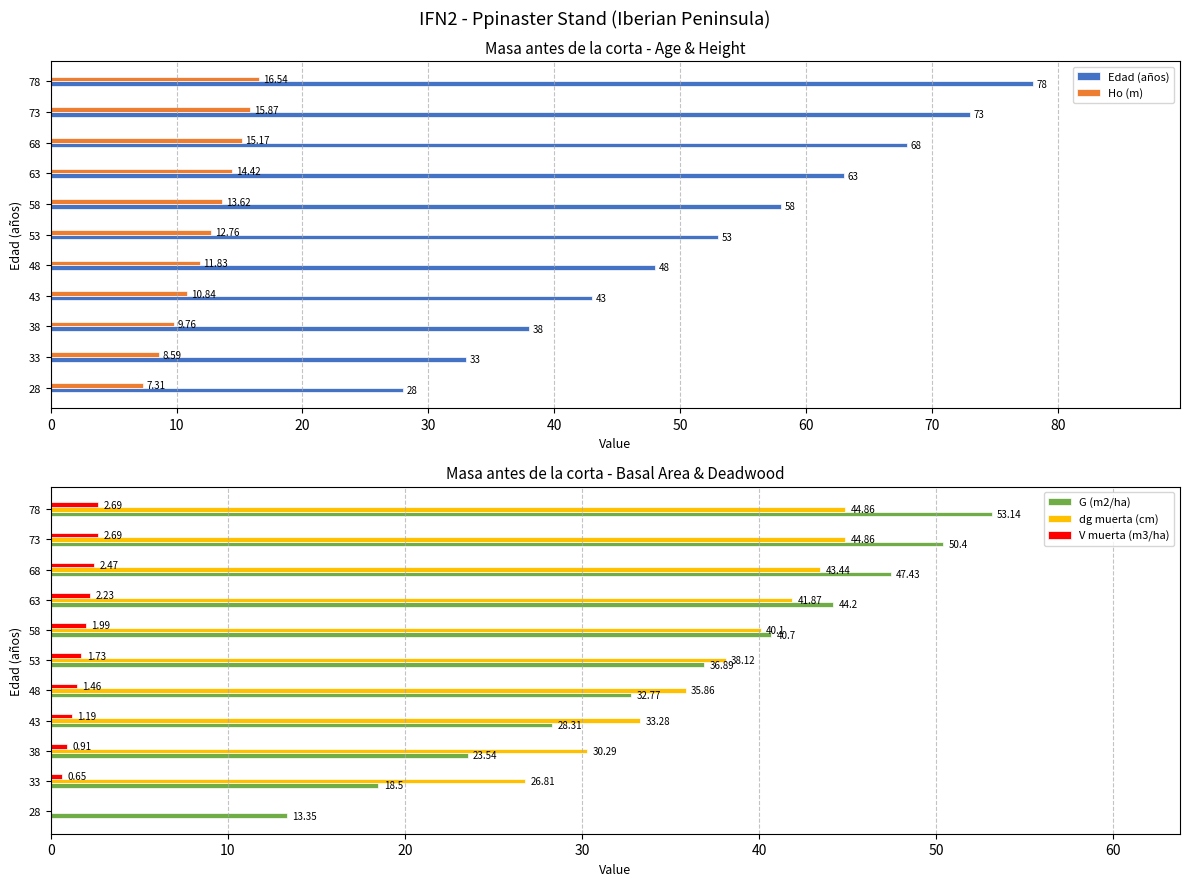

Which series has the largest total across all categories?

Edad (años)